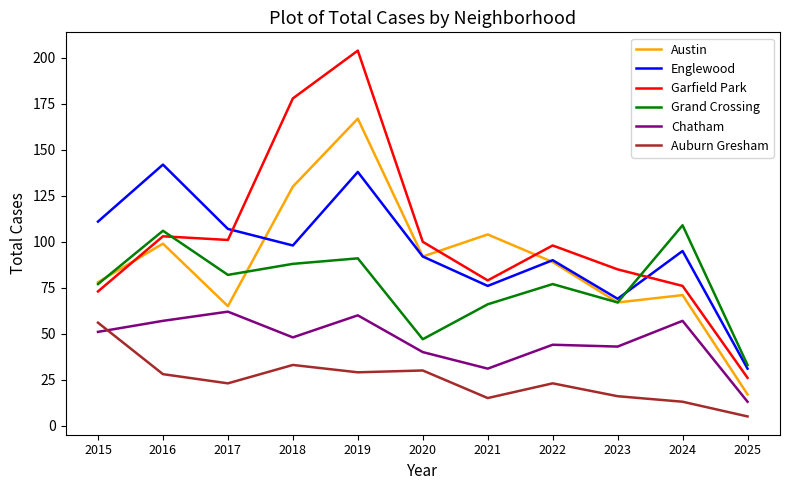

How many lines are shown in the chart?

6